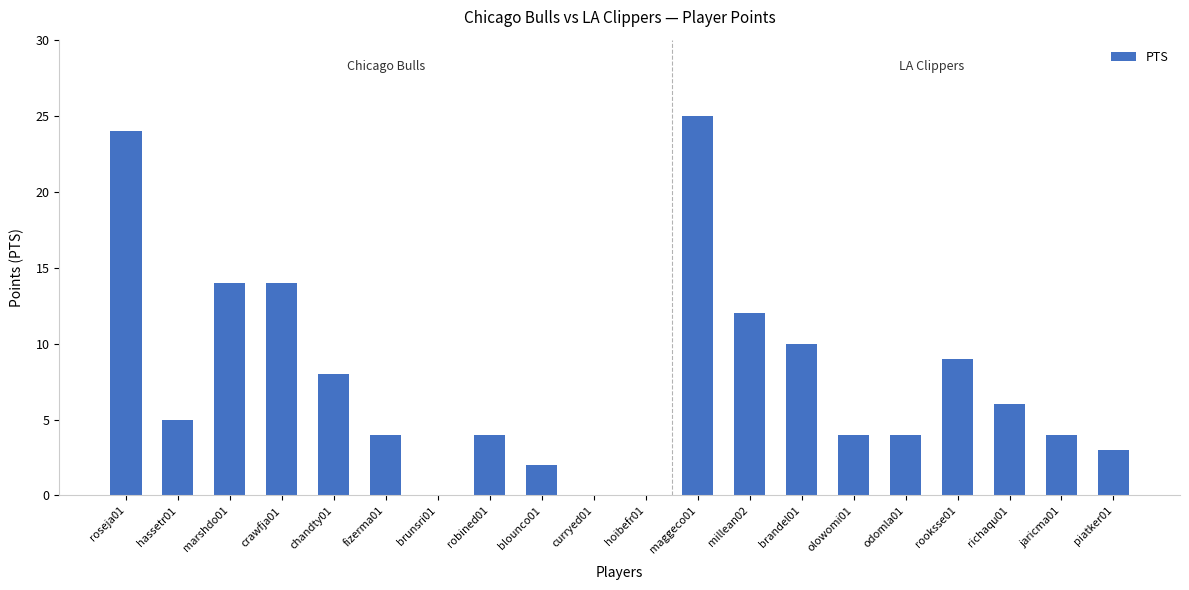

What is the change in value from olowomi01 to rooksse01?

+5